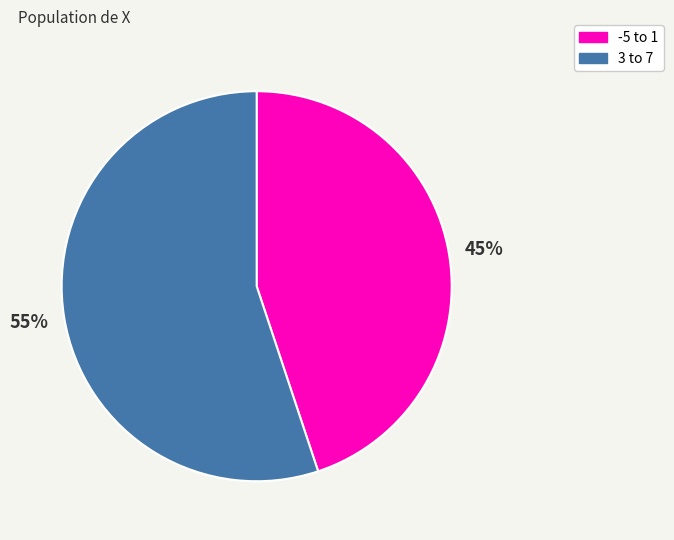

Is there a majority slice in this chart?

Yes